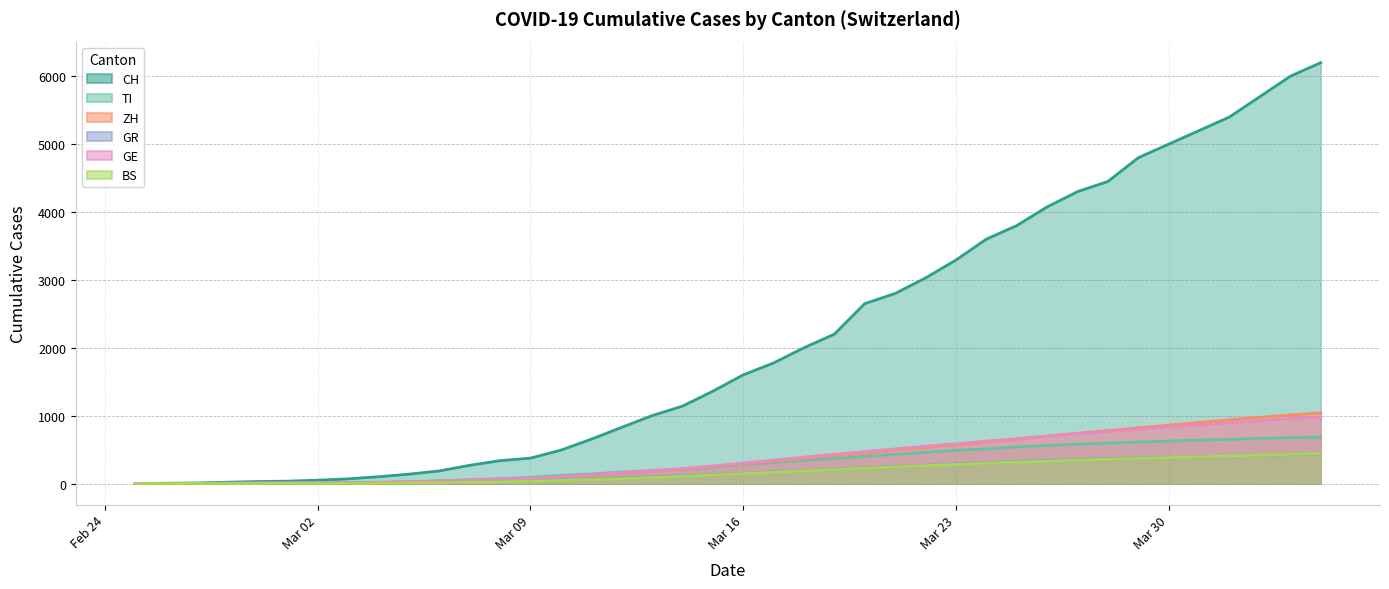

What is the label of the 11th point from the left?

2020-03-06